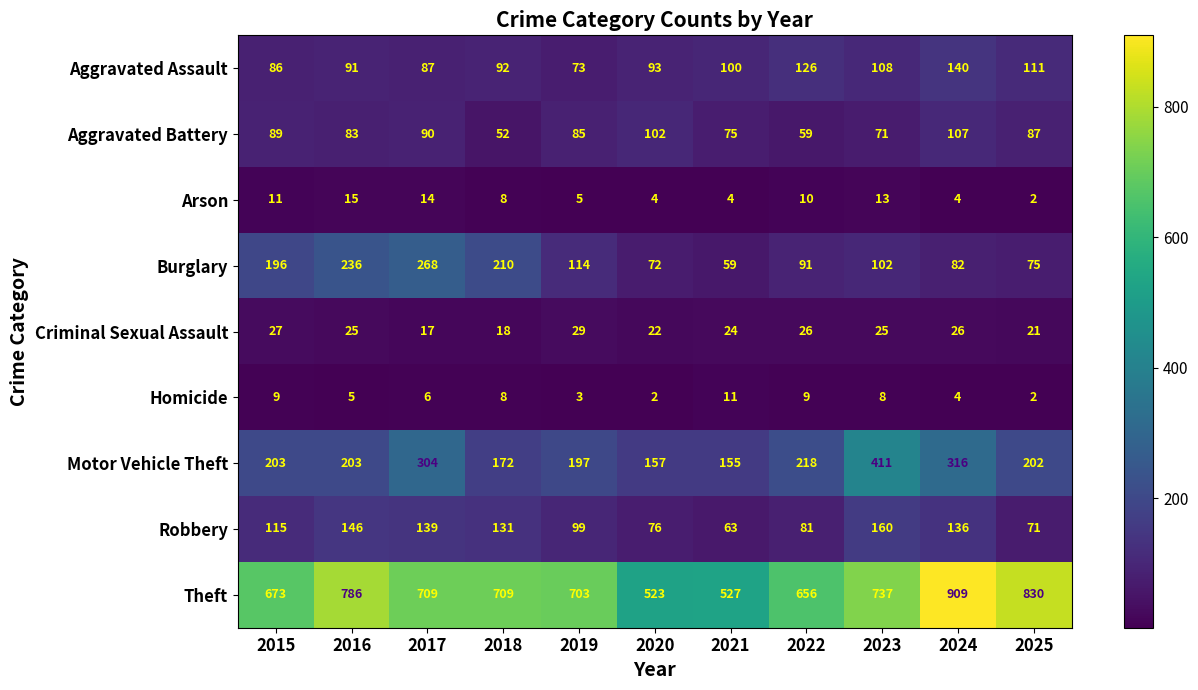

How many values in the Aggravated Assault series are below 93?

5